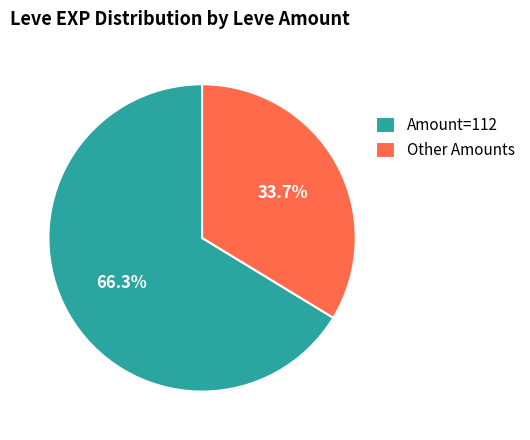

Combined, what portion of the pie is Amount=112 and Other Amounts?

100.0%